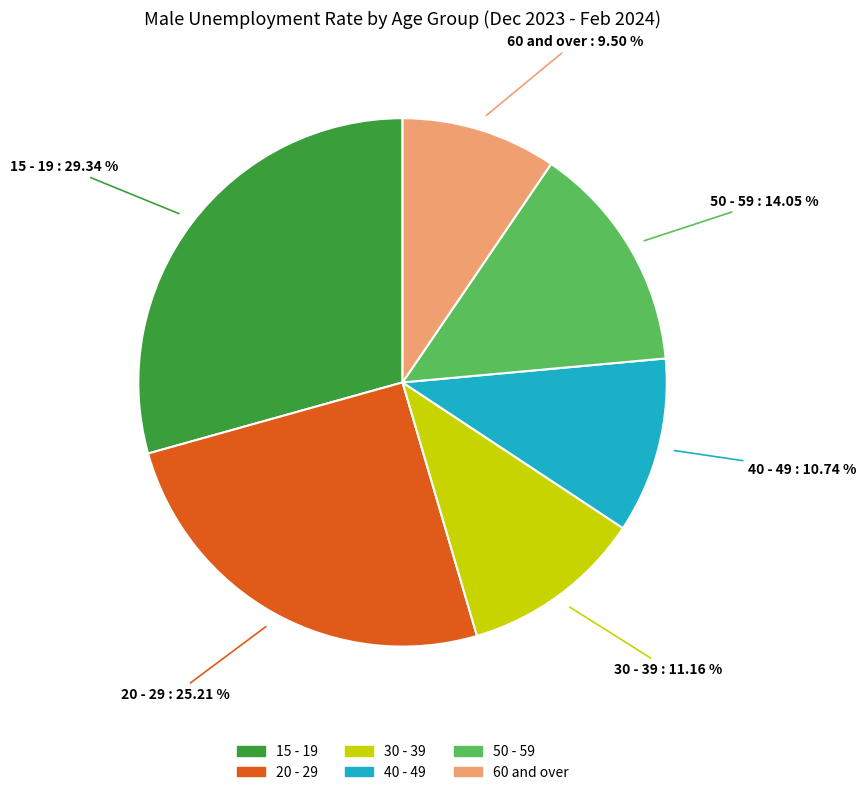

Do 60 and over and 40 - 49 together represent more than half of the pie?

No